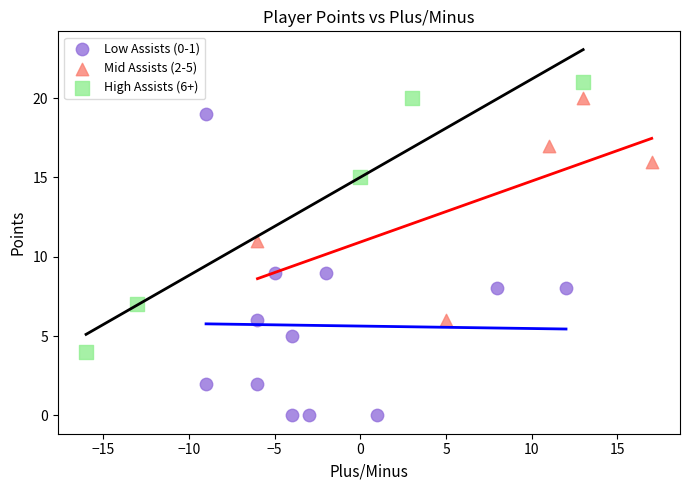

Which series reaches the minimum Y coordinate?

Low Assists (0-1)